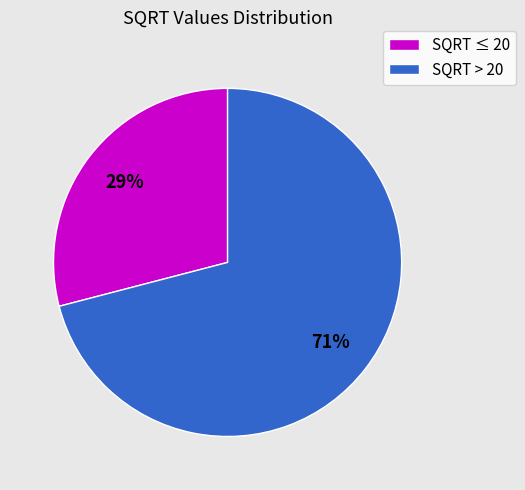

Which category has the smallest portion of the pie?

SQRT ≤ 20